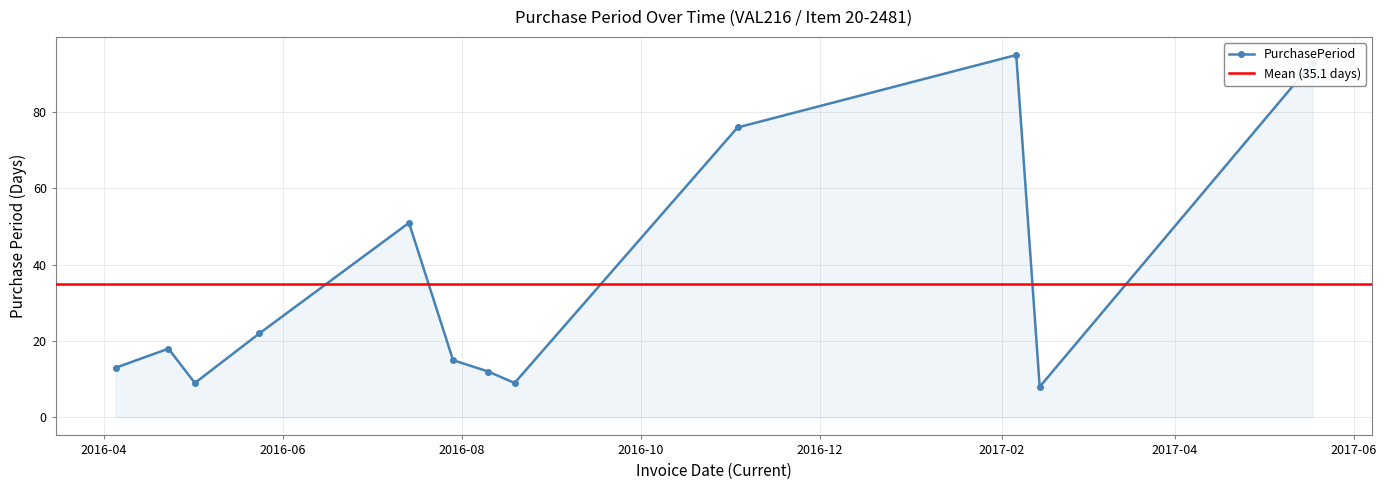

Is it true that the value at 2016-05-24 is 22?

True